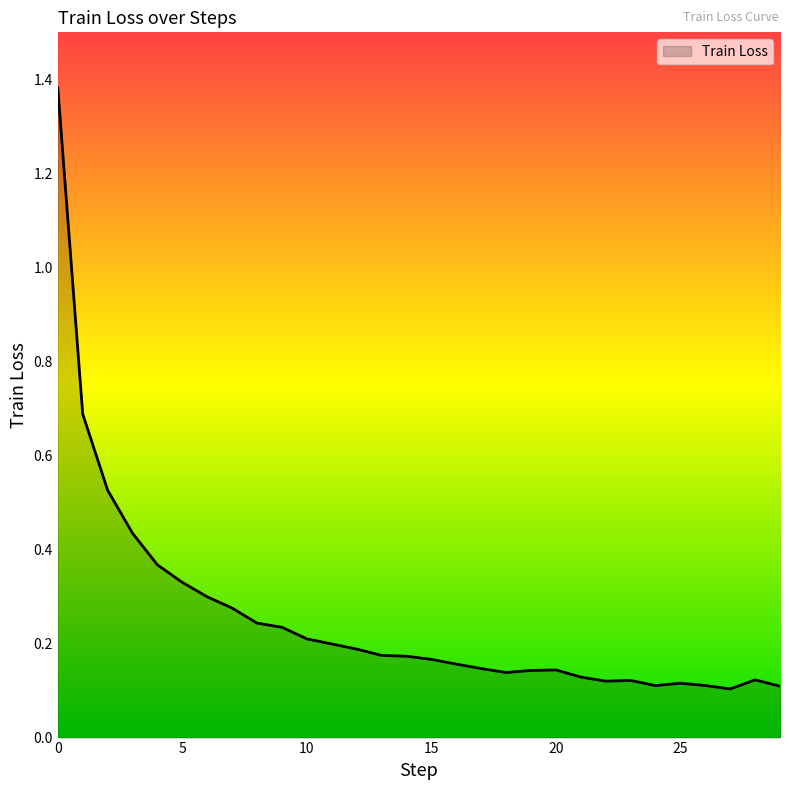

Does the chart display data point markers on the line(s)?

No